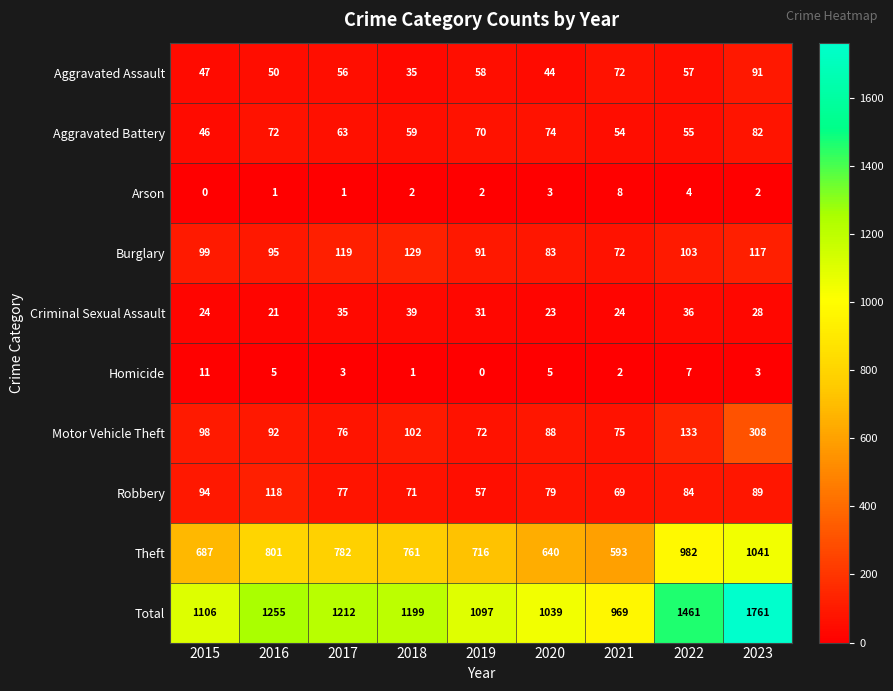

What is the average value of the Aggravated Assault series?

57